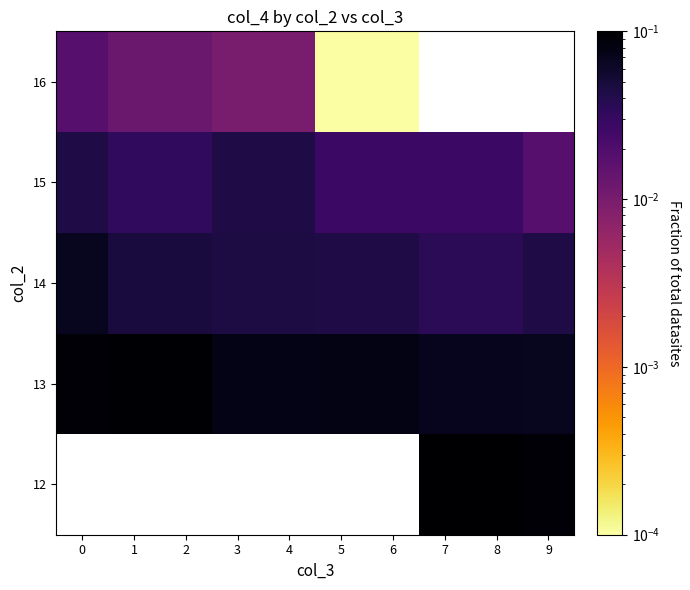

Is it true that 14 equals 0.0 at 7?

True